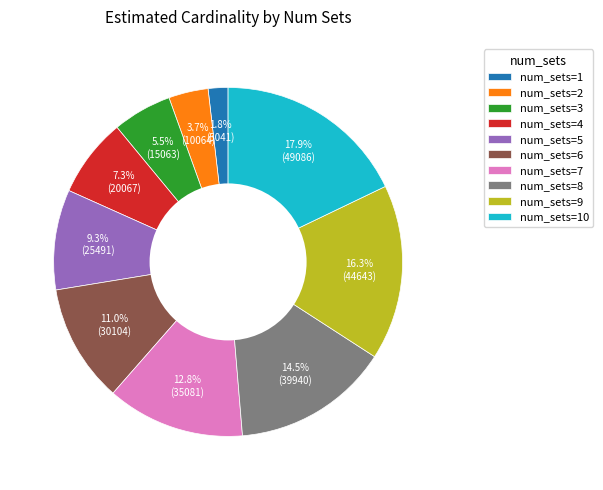

Count the number of slices in the pie.

10